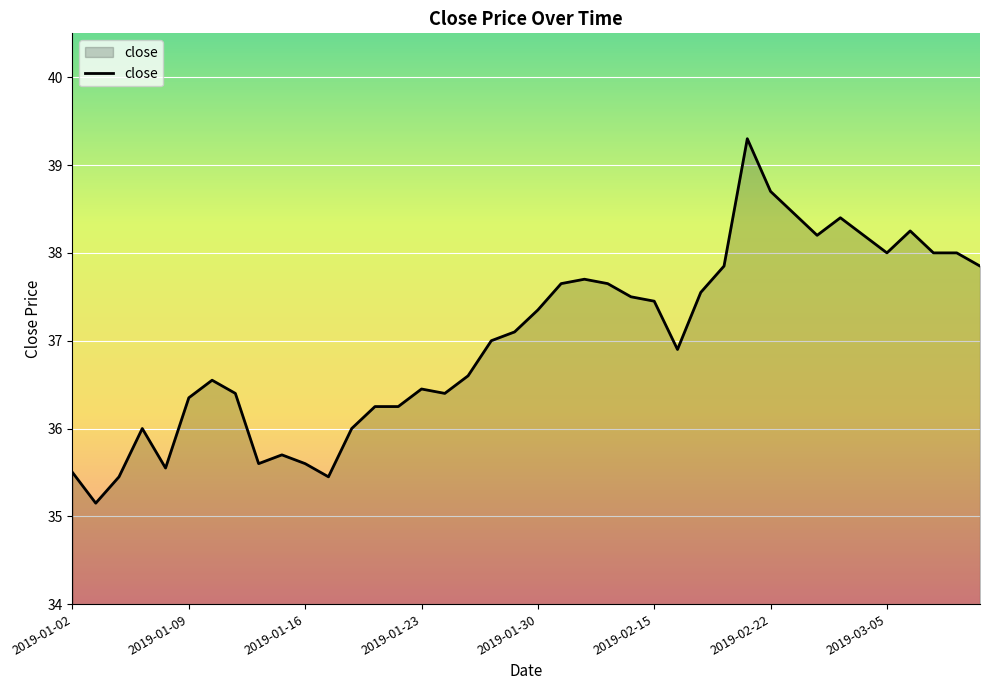

What is the average value?

37.0